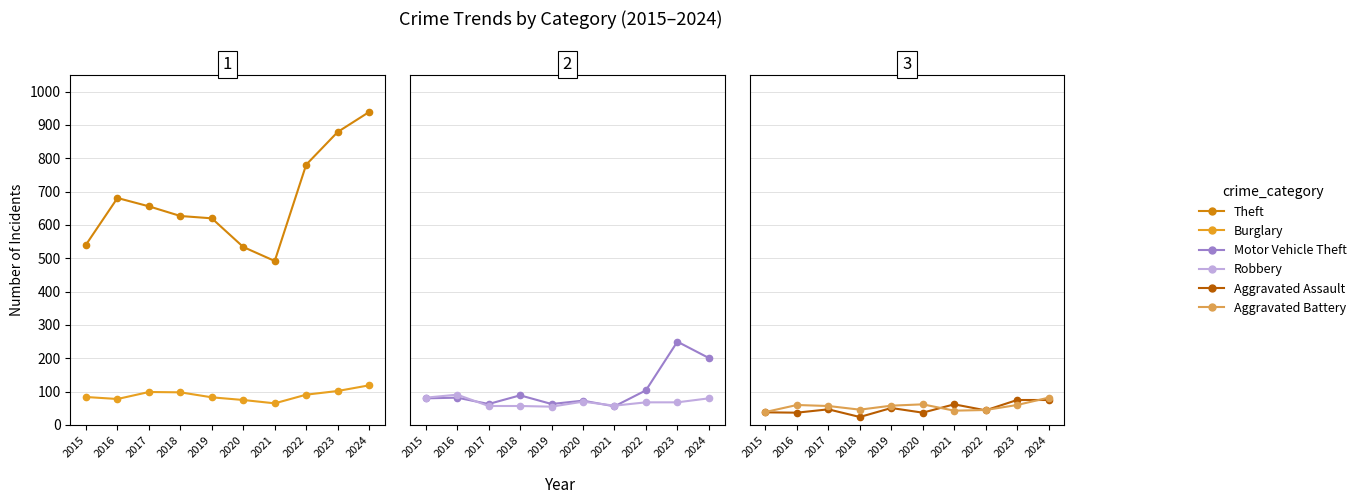

Does the chart have visible grid lines?

Yes